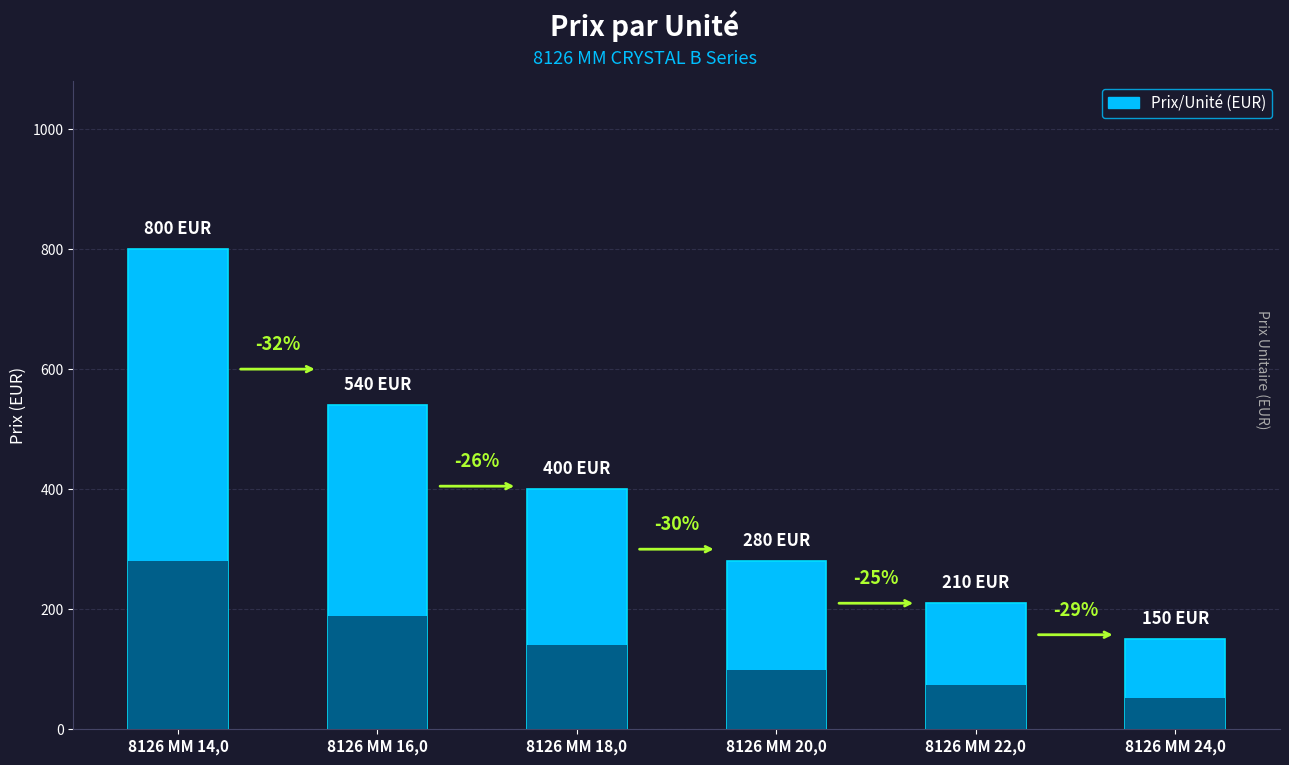

How many values are below 400?

3